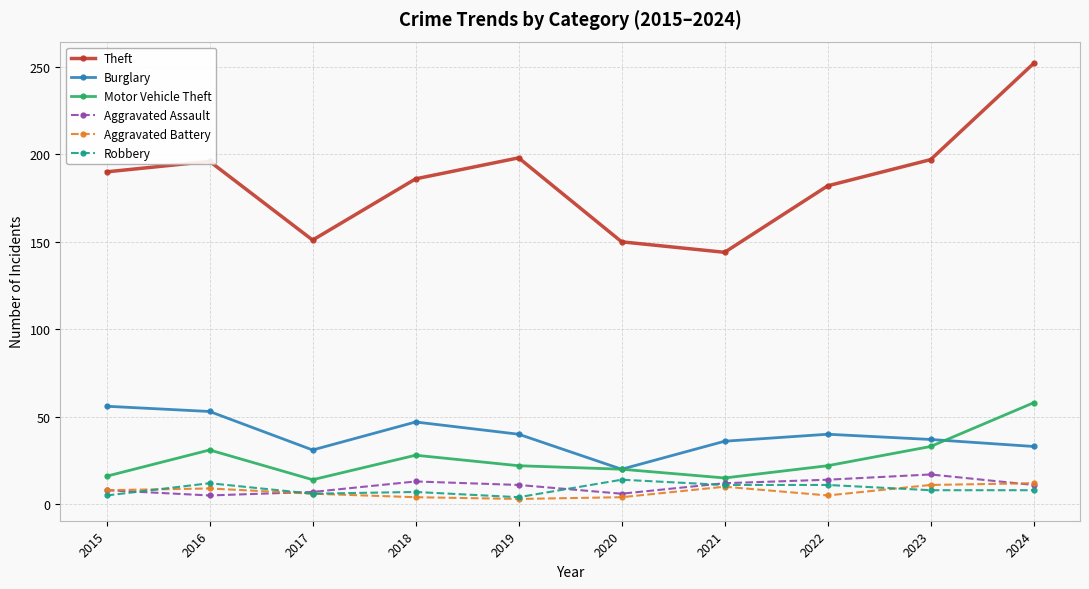

Does the chart display data point markers on the line(s)?

Yes